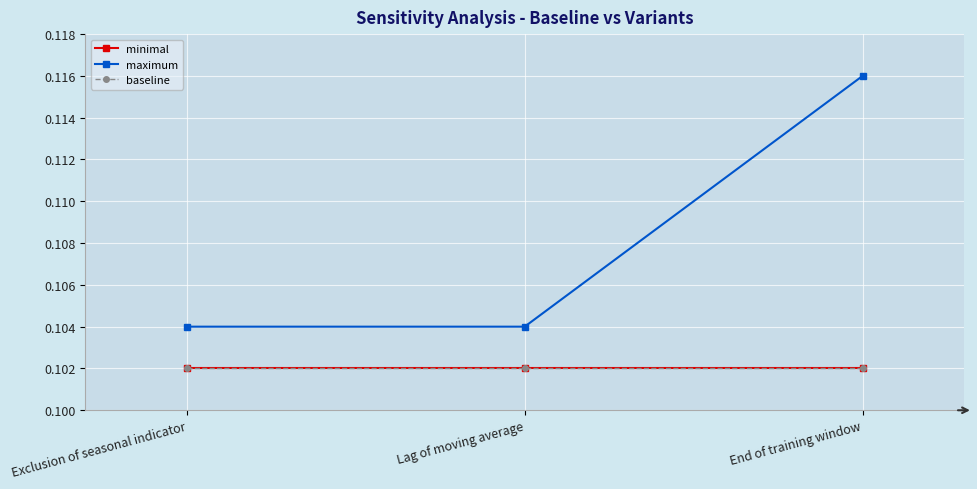

What position from the left is Lag of moving average?

2